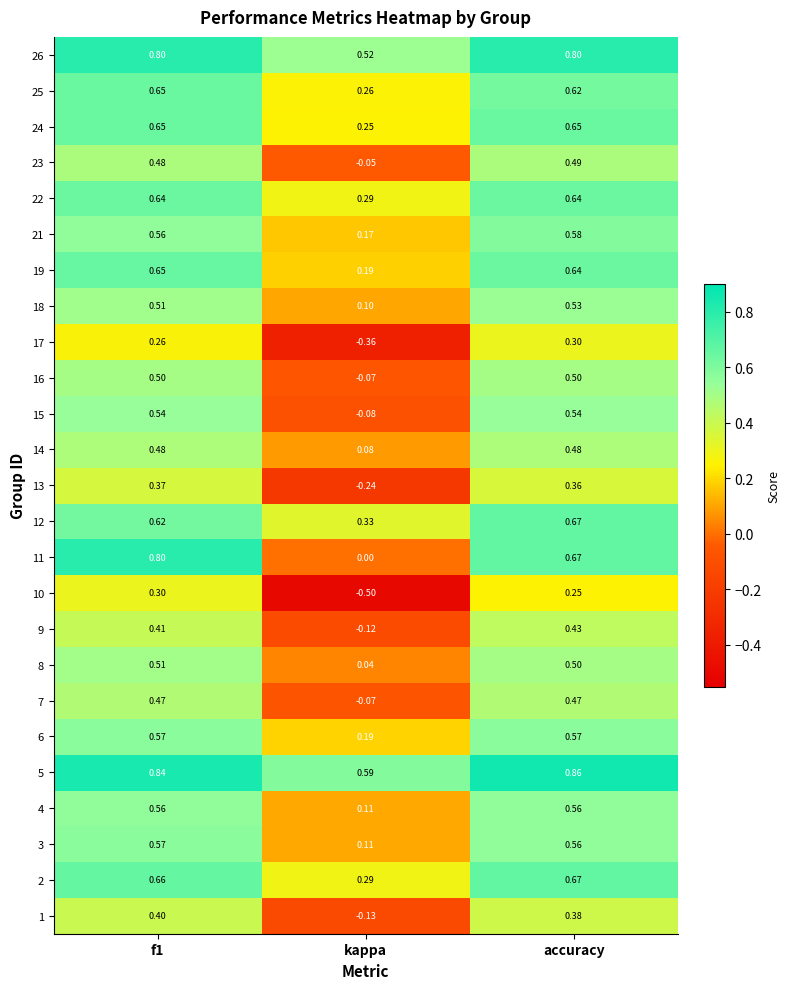

Is the value of 10 at accuracy greater than the value of 14 at kappa?

Yes